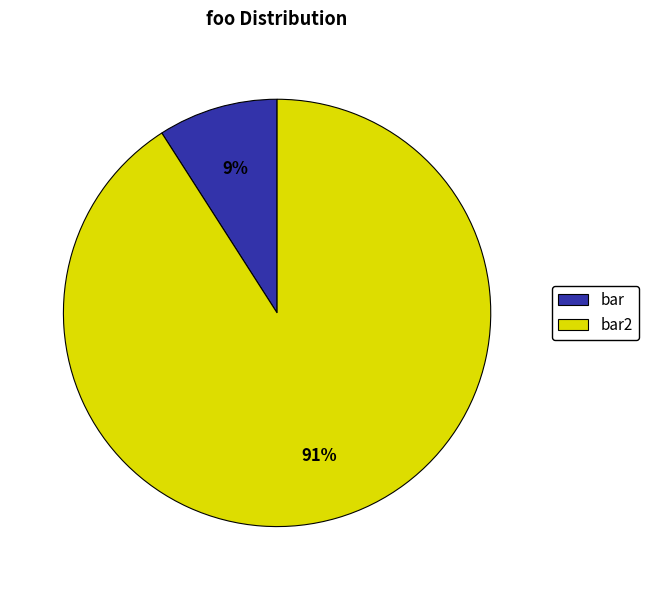

How many slices are in this pie chart?

2